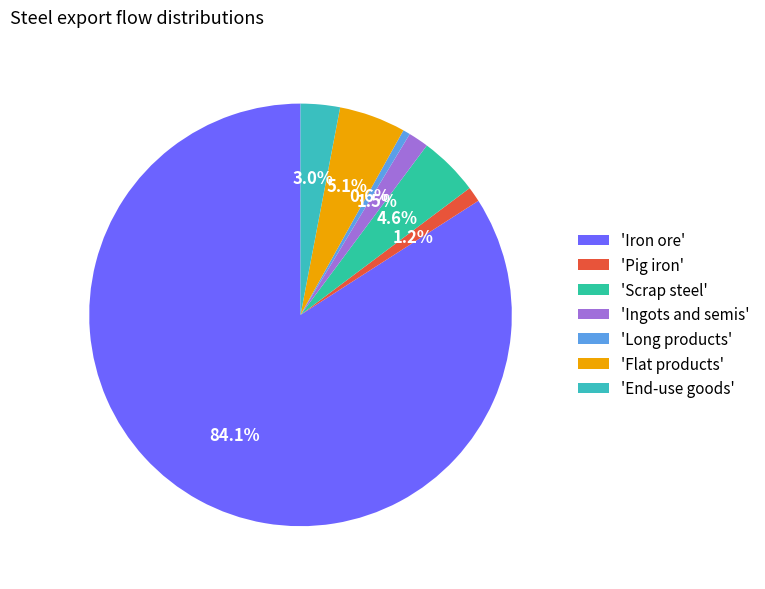

Count the number of slices in the pie.

7